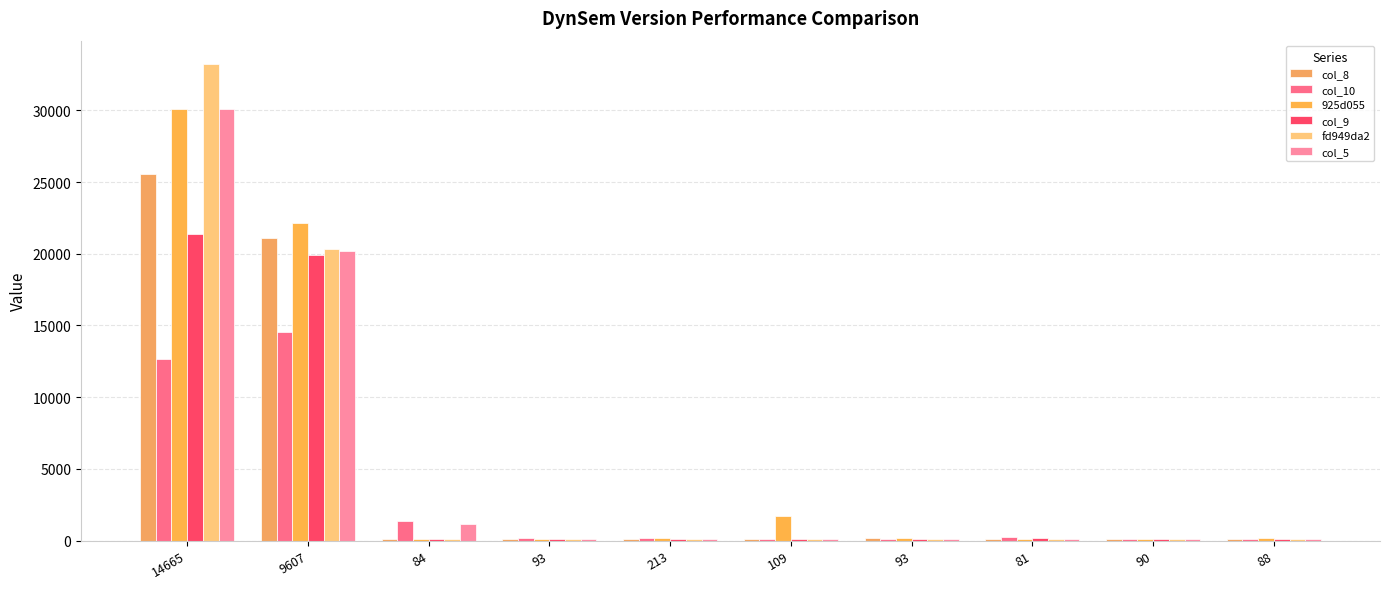

Are the bars grouped side by side (vs. stacked)?

Yes